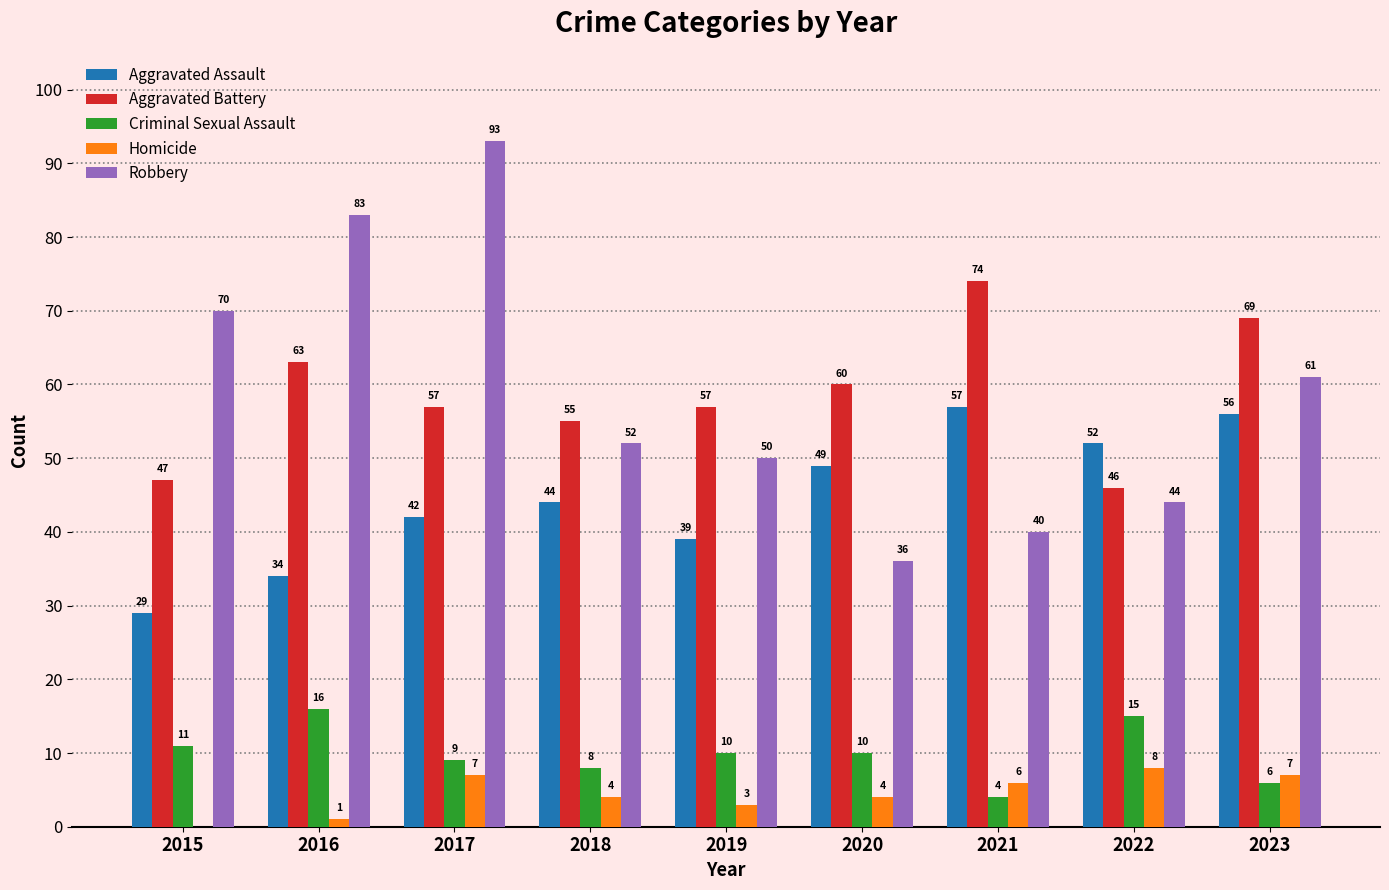

Reading left to right, extract all data points from this chart.

Aggravated Assault: 29	34	42	44	39	49	57	52	56
Aggravated Battery: 47	63	57	55	57	60	74	46	69
Criminal Sexual Assault: 11	16	9	8	10	10	4	15	6
Homicide: 0	1	7	4	3	4	6	8	7
Robbery: 70	83	93	52	50	36	40	44	61